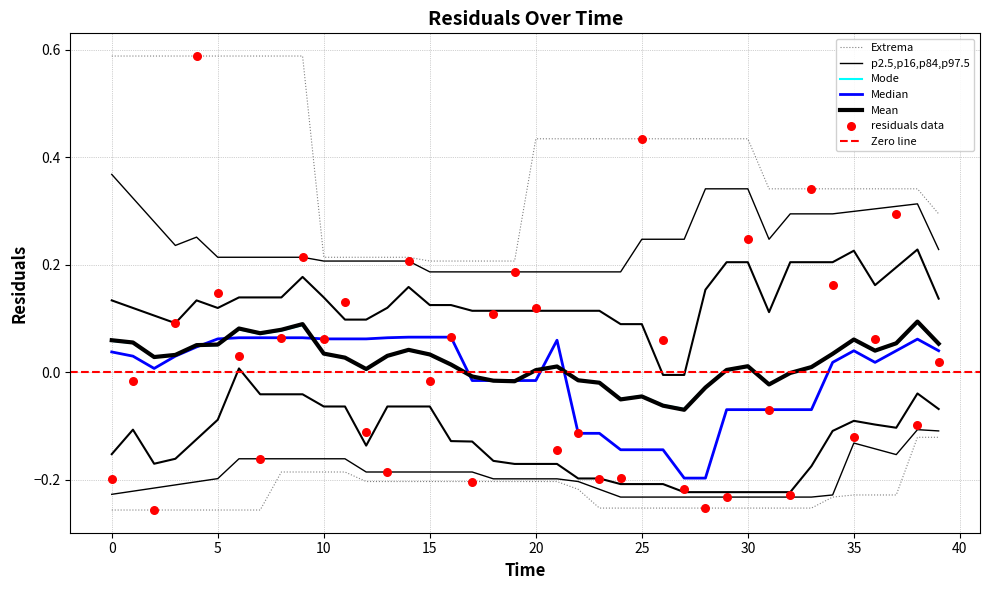

Between 10 and 36, which is larger?

10